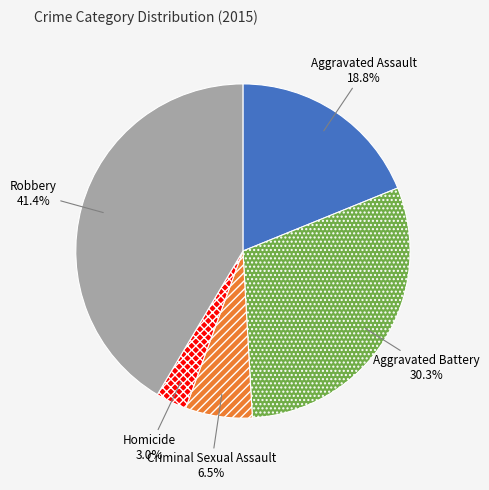

Count the number of slices in the pie.

5